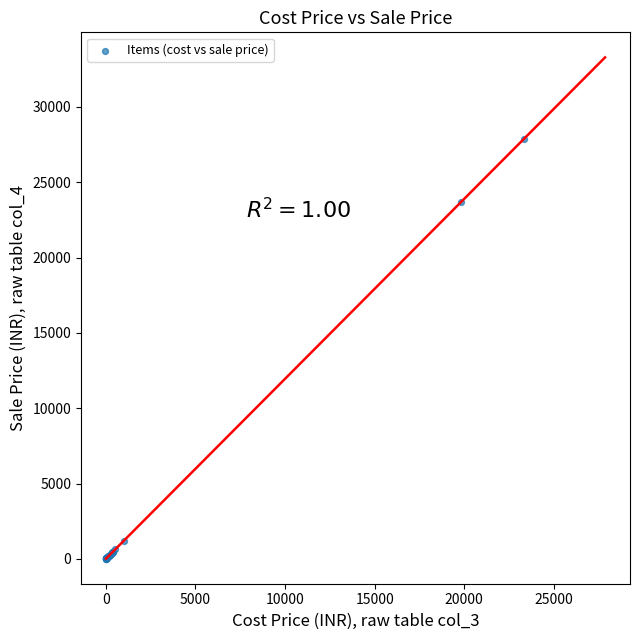

What Y value in the scatter plot is closest to 13934?

23711.1